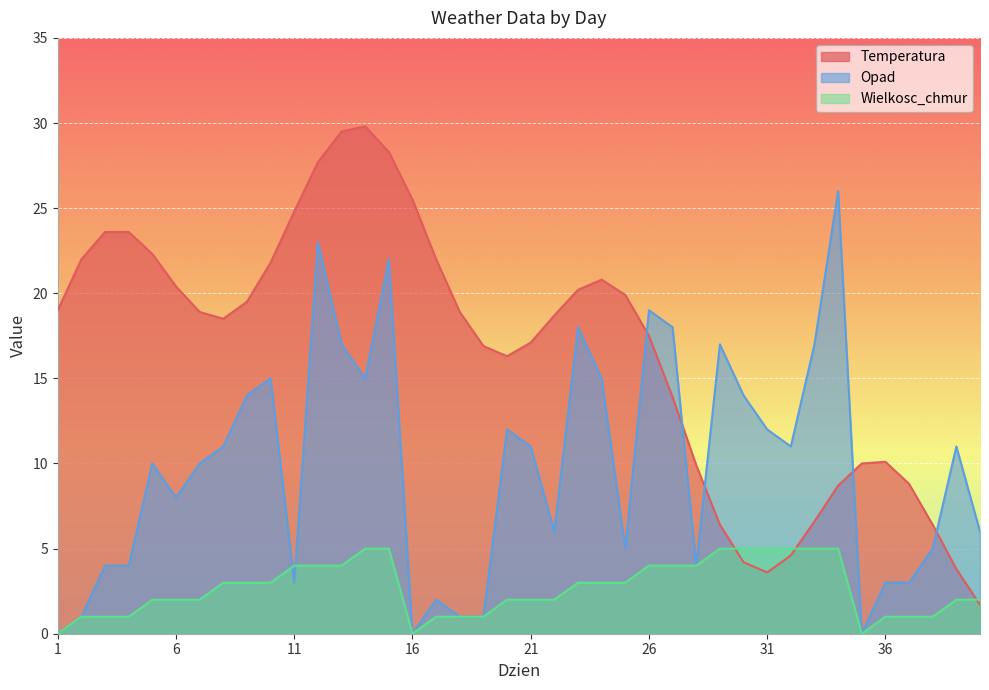

What are all the series names shown in the legend?

Temperatura, Opad, Wielkosc_chmur